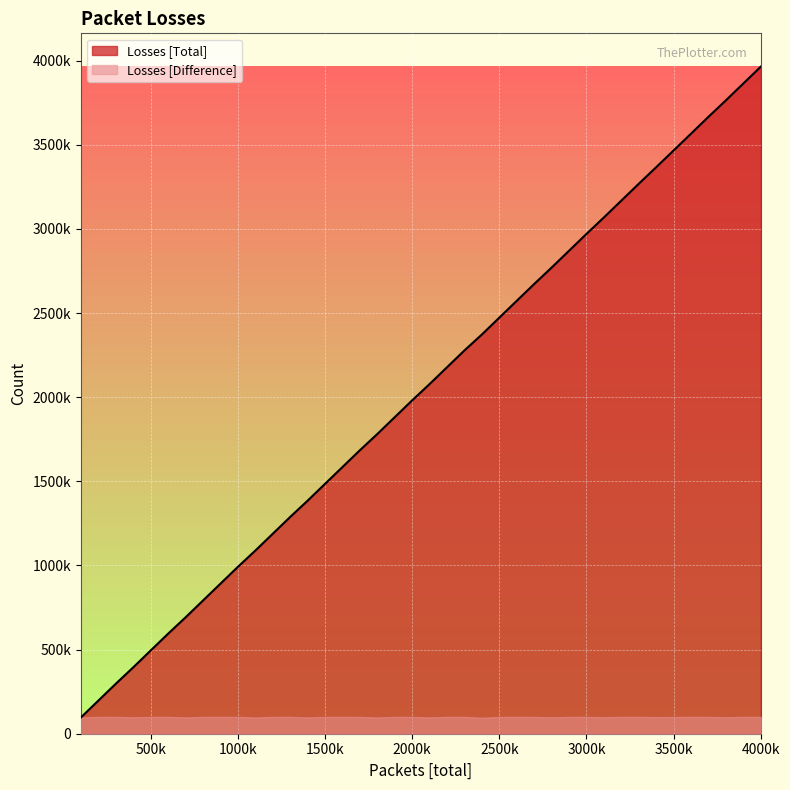

The value at 1500k is 436707. True or false?

False